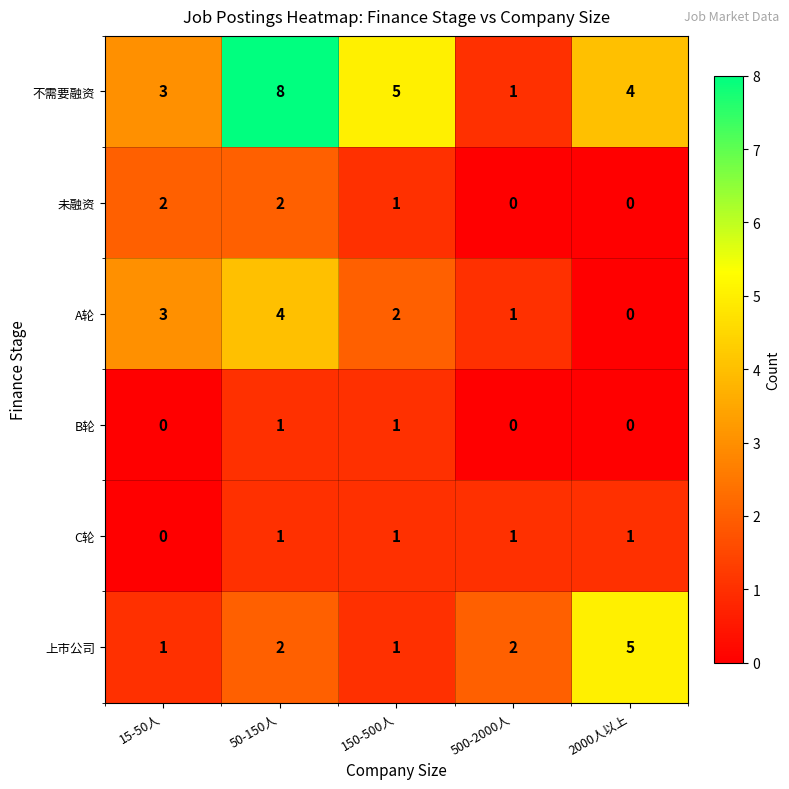

At which category does the chart reach its peak across all series?

50-150人